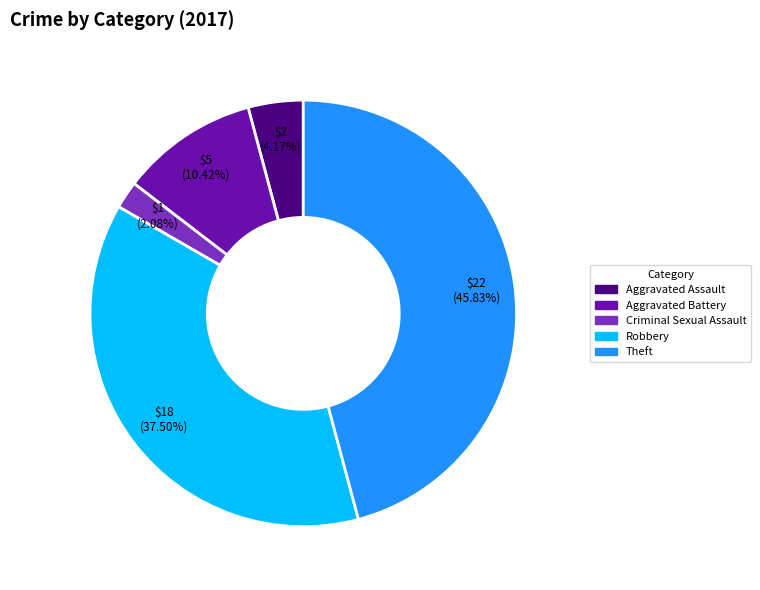

Which has a higher value, Aggravated Battery or Criminal Sexual Assault?

Aggravated Battery